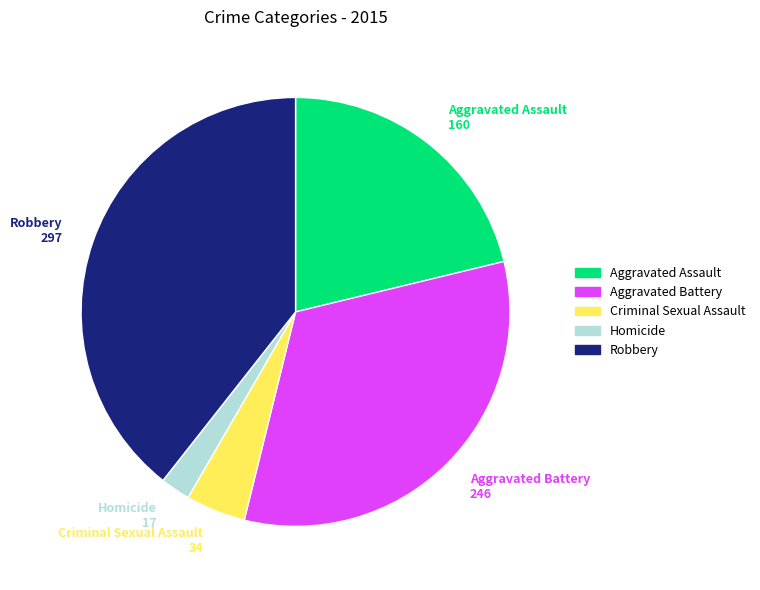

Which category has the biggest portion of the pie?

Robbery